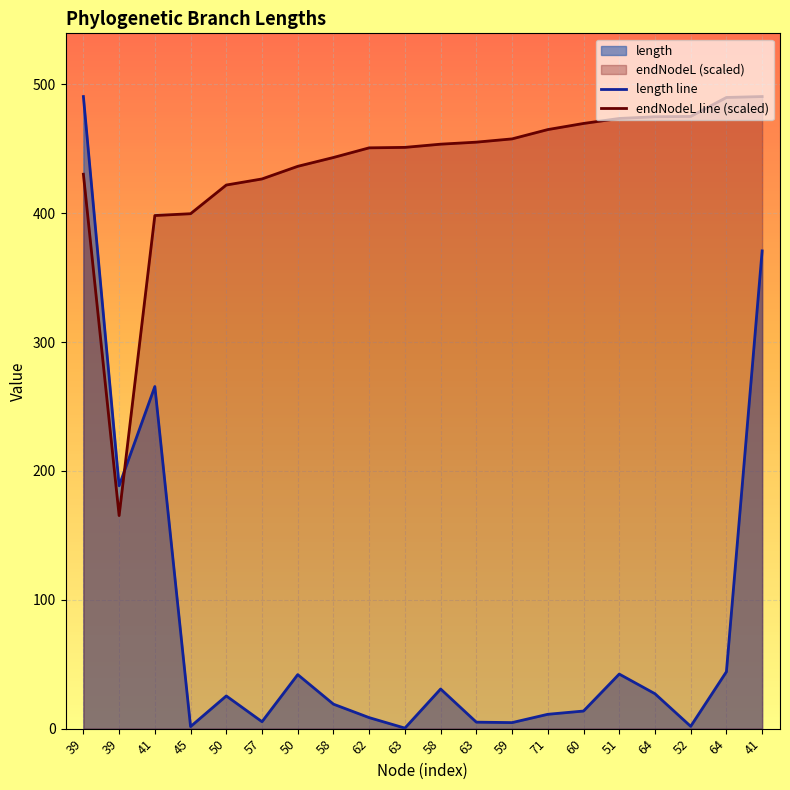

Reading left to right, what are all the values shown in this chart?

length line: 39=490.6	39=188.5	41=265.5	45=1.6	50=25.4	57=5.4	50=41.9	58=19.0	62=8.5	63=0.4	58=30.8	63=5.0	59=4.7	71=11.1	60=13.7	51=42.3	64=27.1	52=1.8	64=44.2	41=370.8
endNodeL line (scaled): 39=430.3	39=165.3	41=398.2	45=399.6	50=421.9	57=426.6	50=436.4	58=443.3	62=450.7	63=451.1	58=453.6	63=455.2	59=457.7	71=464.9	60=469.7	51=473.5	64=474.9	52=475.1	64=489.8	41=490.6